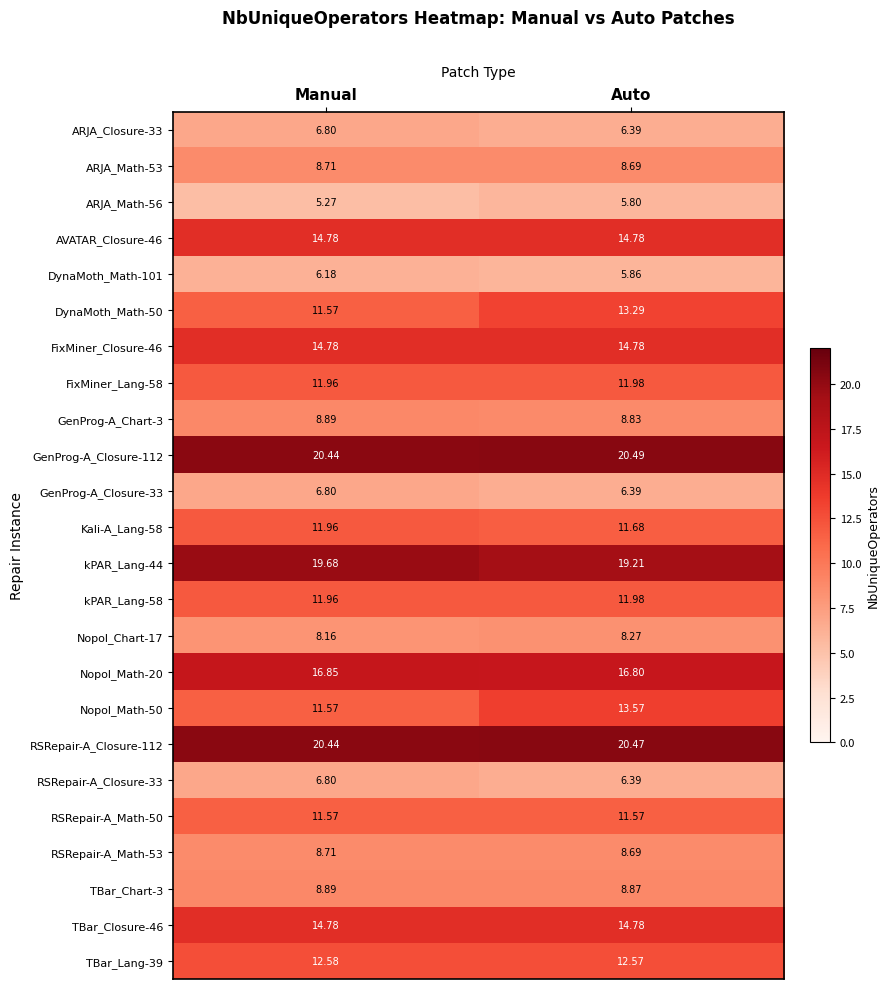

At which category does the chart reach its peak across all series?

Auto